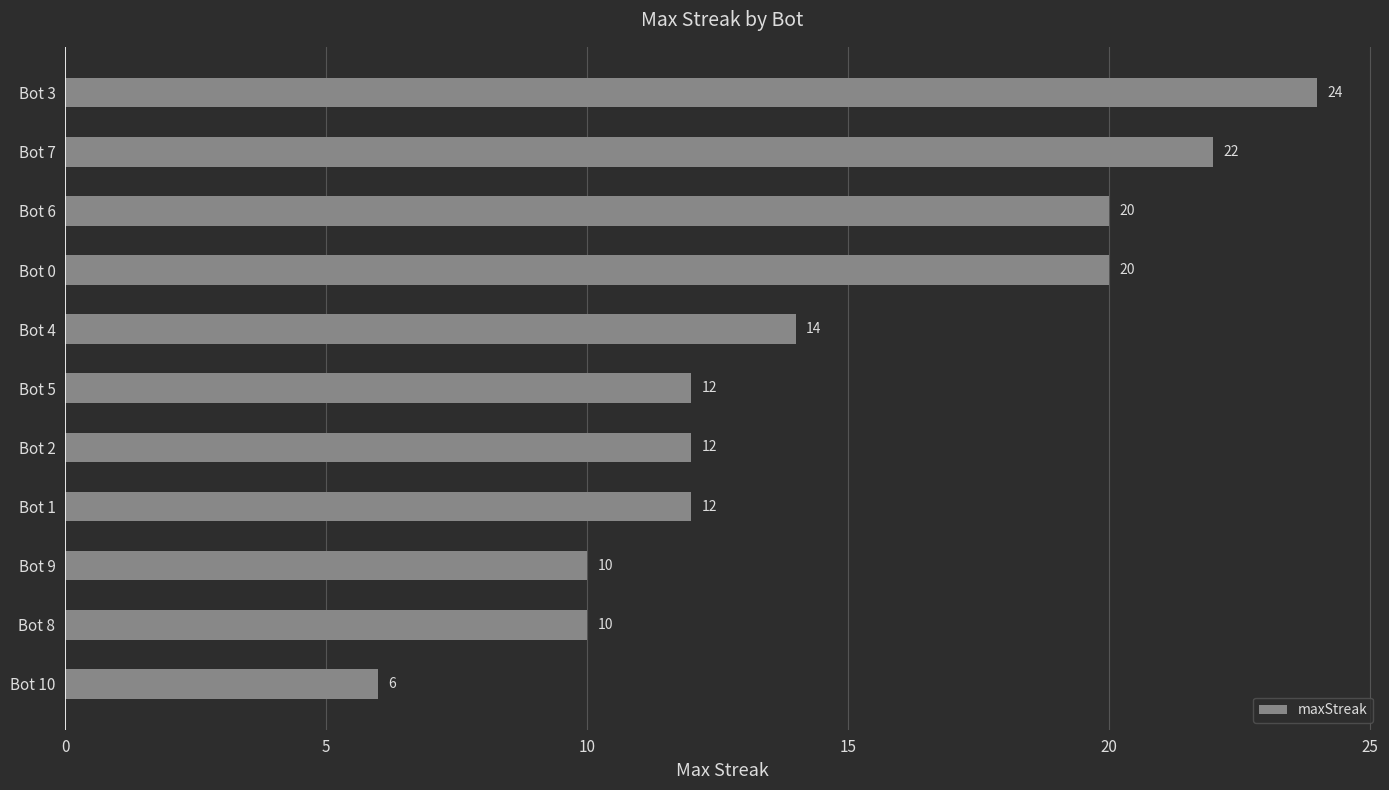

What is the label of the 6th bar from the bottom?

Bot 5